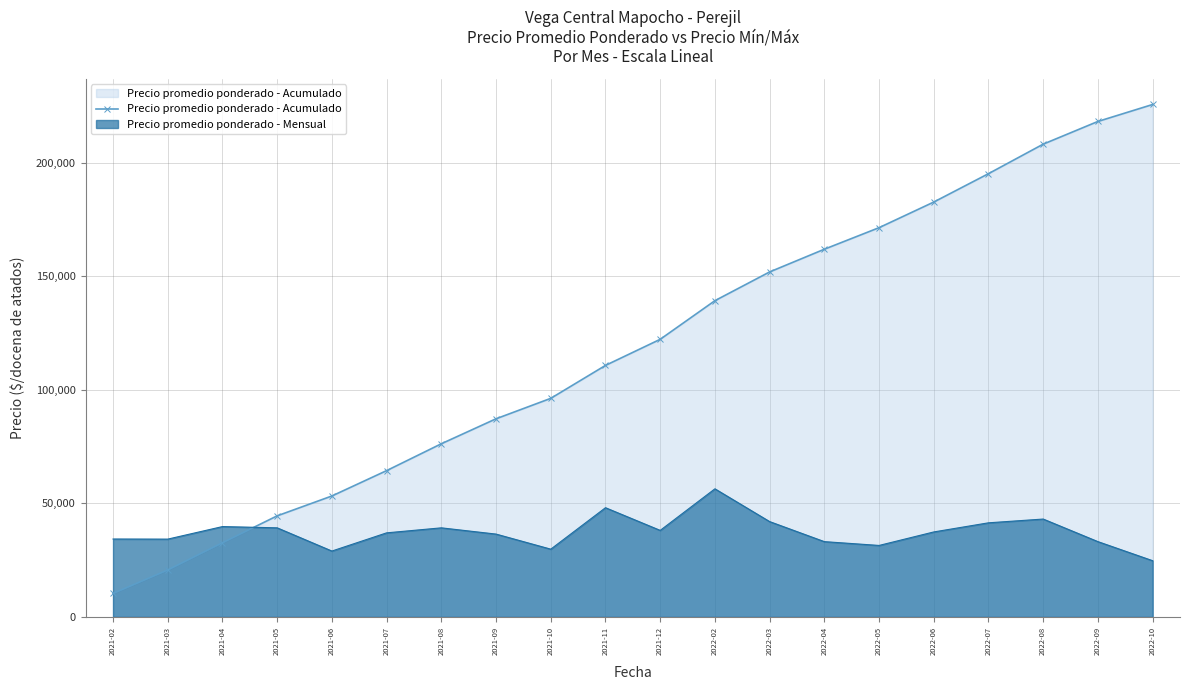

At which category does the chart reach its peak across all series?

2022-10